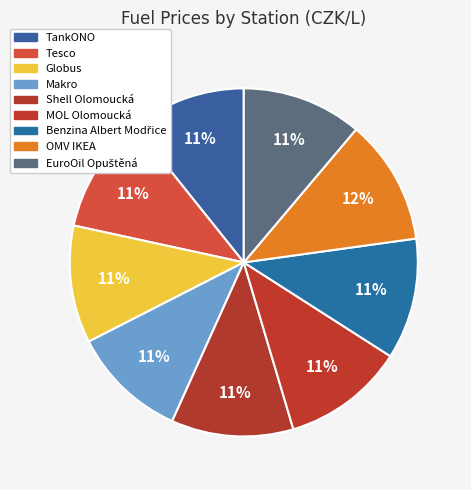

To the nearest percent, what is the difference between the Globus and OMV IKEA slice percentages?

1%